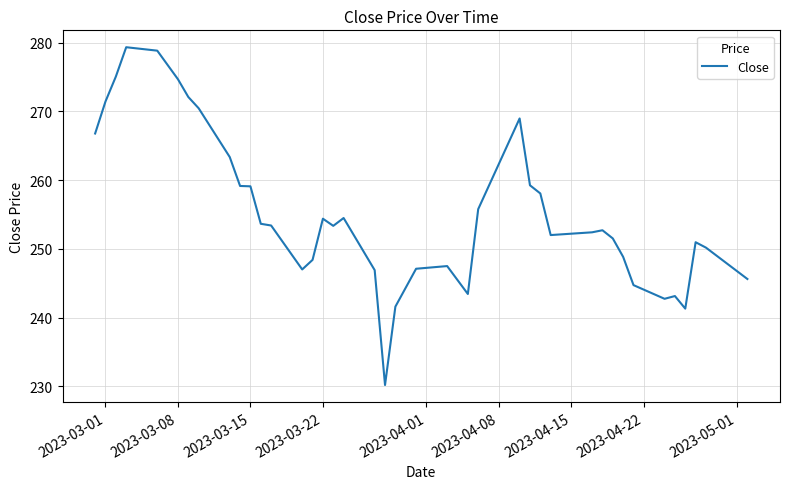

What is the difference between the maximum and minimum values?

49.1